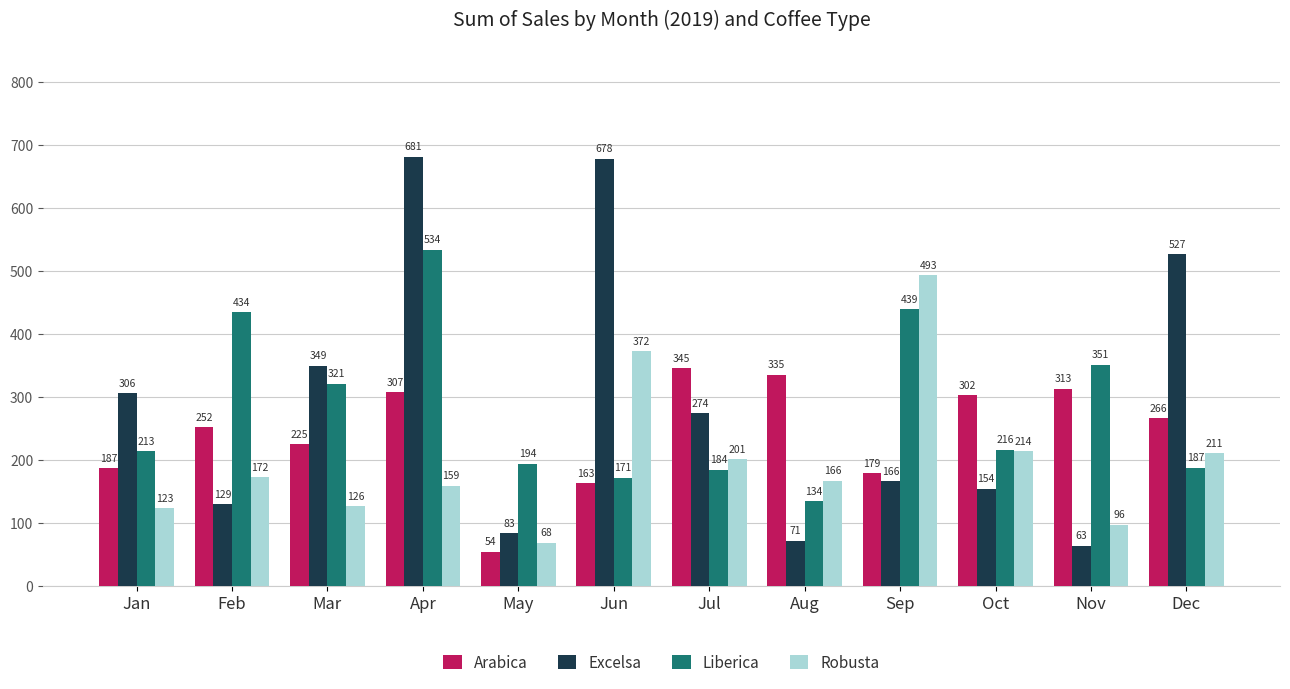

Which series has the largest total across all categories?

Excelsa